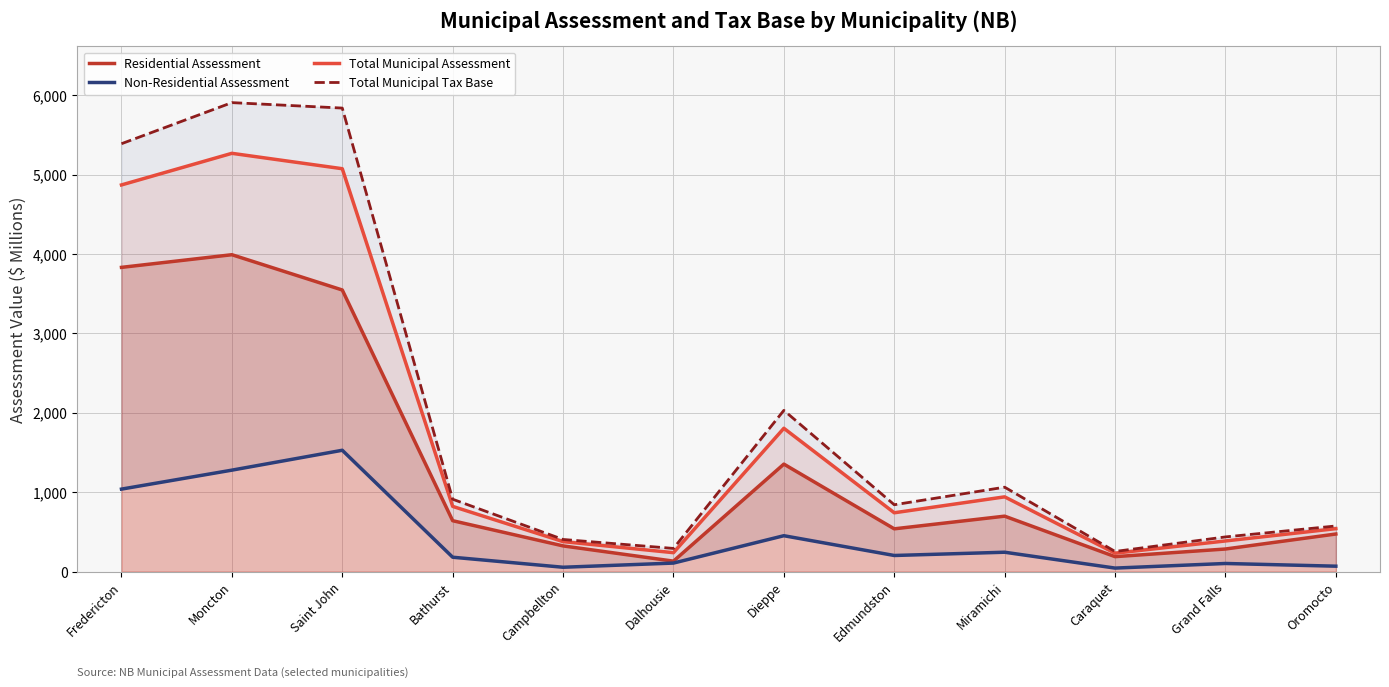

True or false: Total Municipal Tax Base has more than 0 points higher than both neighbors.

True